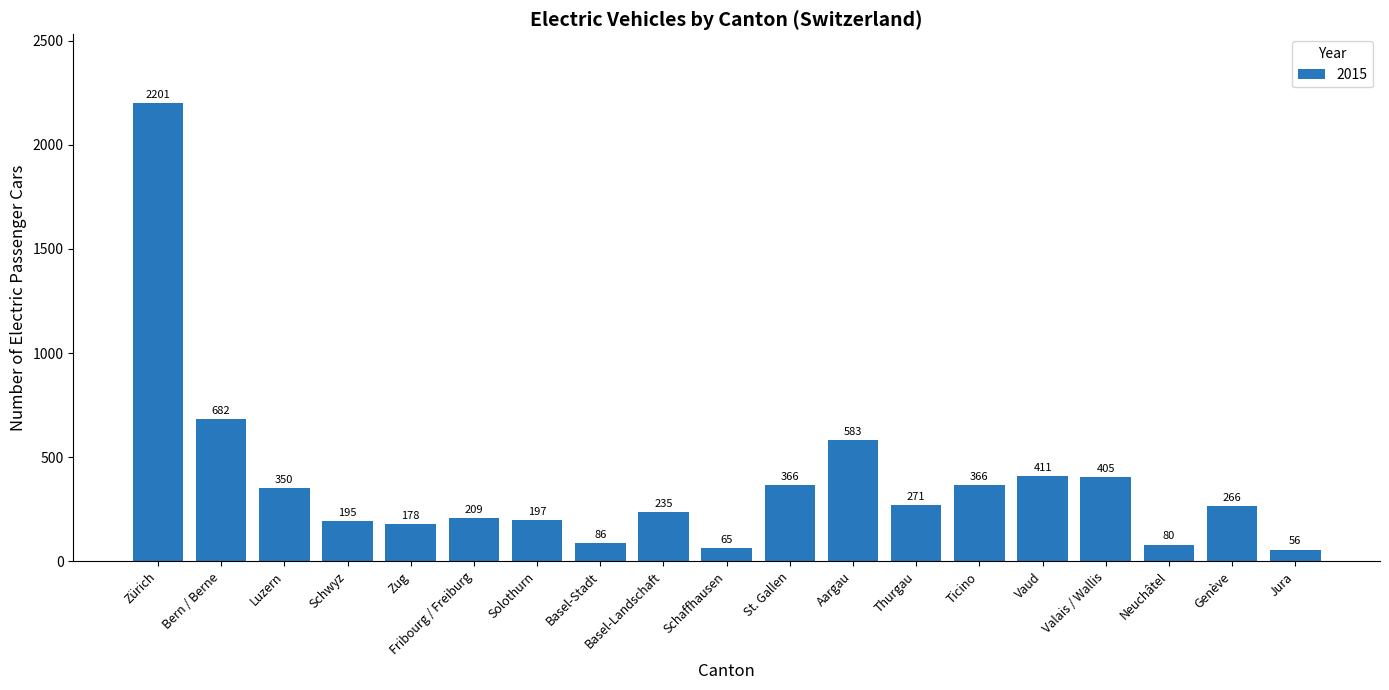

What position from the left is Ticino?

14